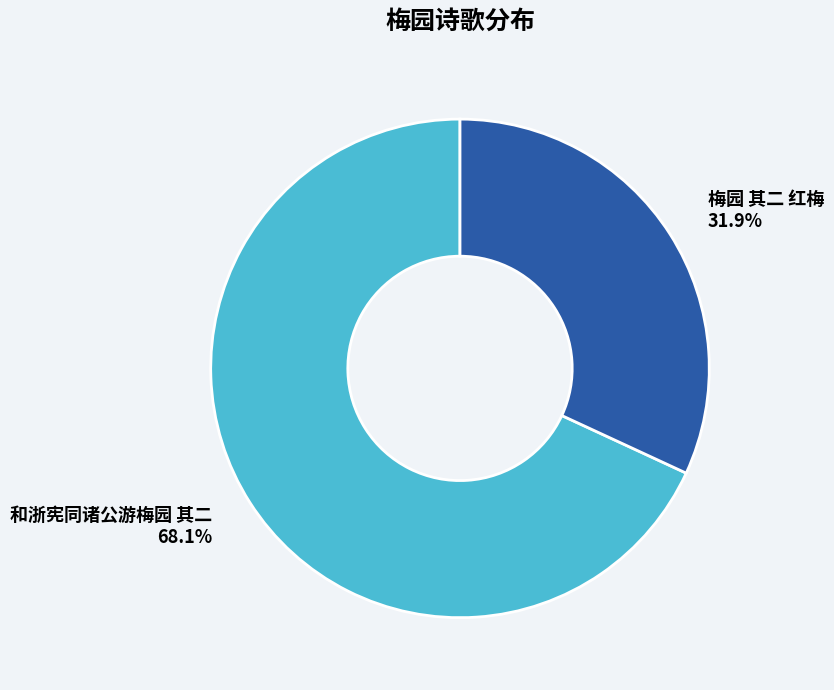

Combined, what portion of the pie is 和浙宪同诸公游梅园 其二 and 梅园 其二 红梅?

100.0%